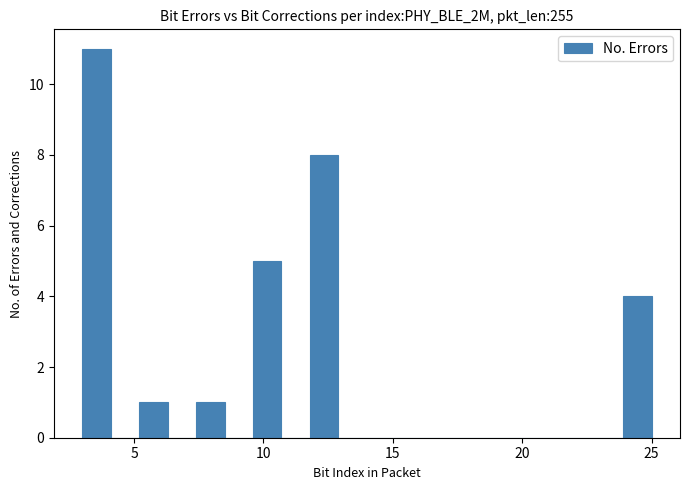

Around what value on the x-axis is the tallest bar? Give the approximate position of its centre, as read against the axis.

3.5